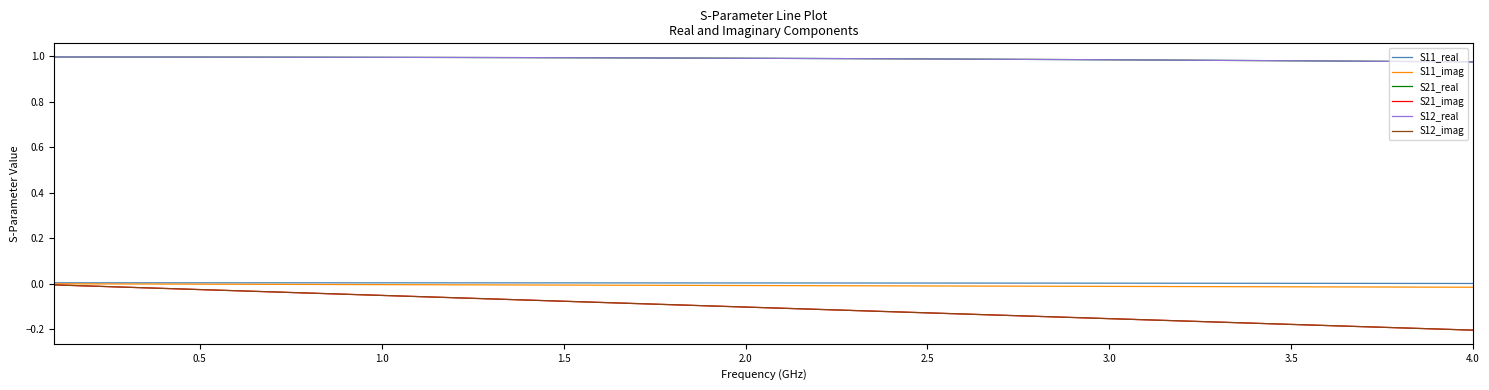

How many lines are shown in the chart?

6